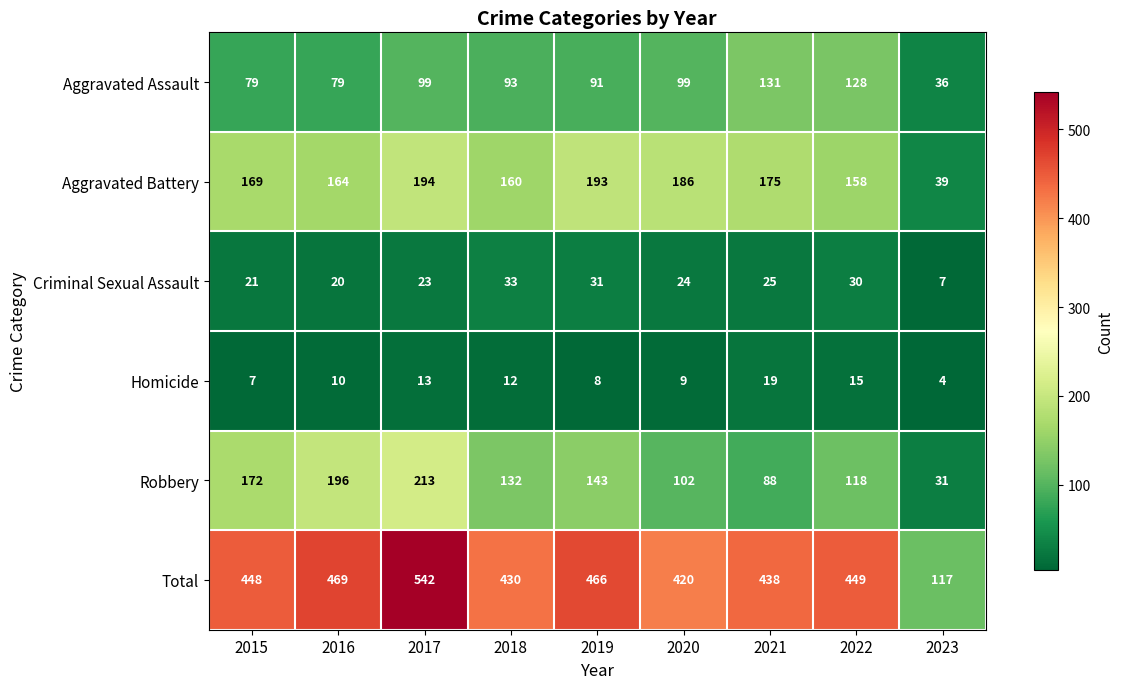

What is the average value of the Homicide series?

11